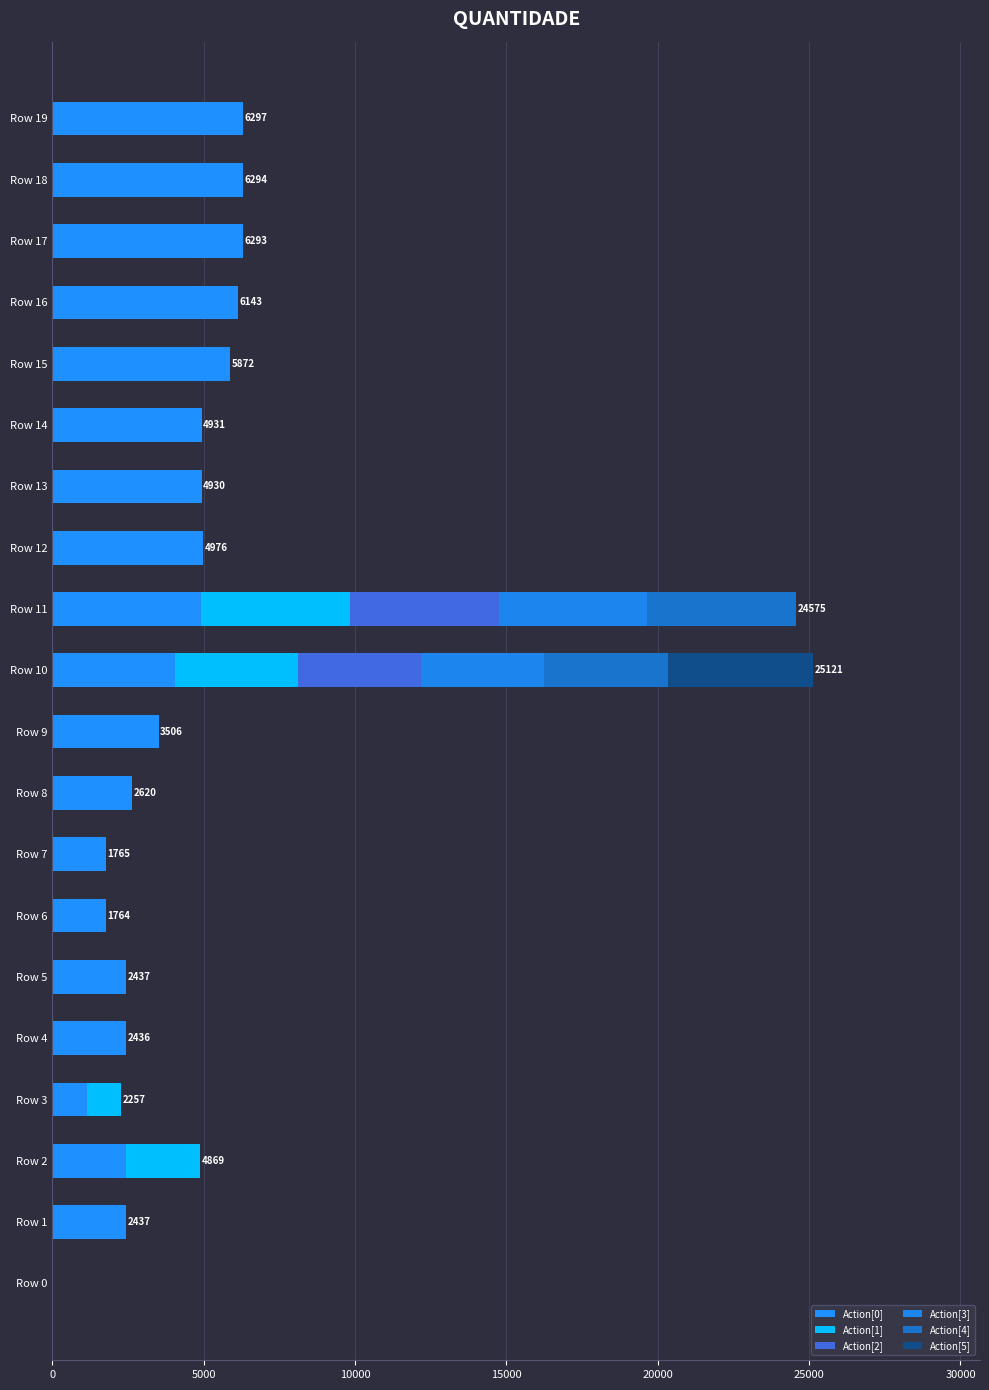

How many distinct data groups are displayed?

6